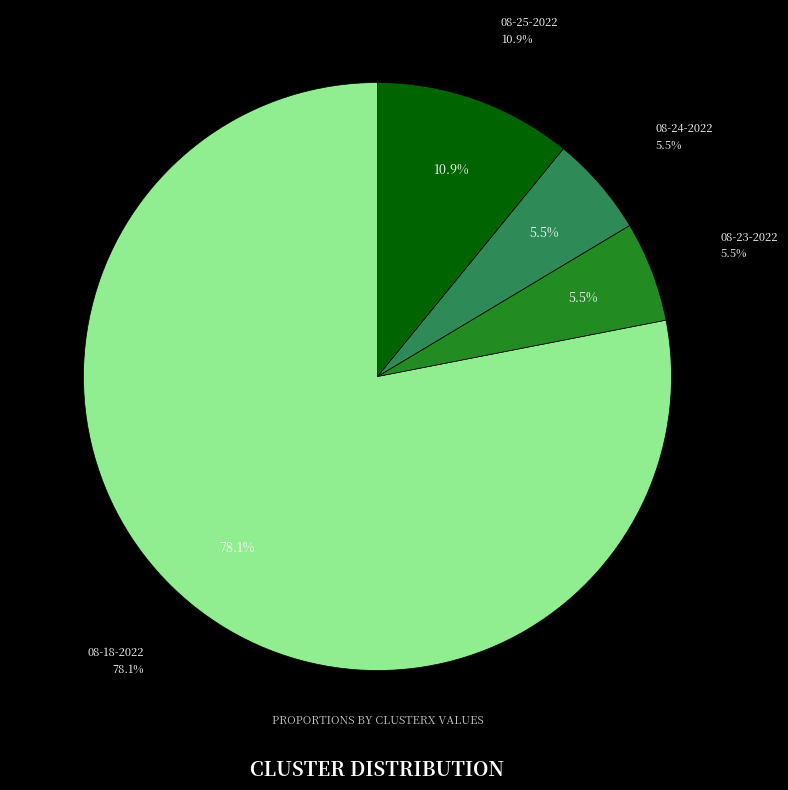

To the nearest percent, what is the average slice percentage?

25%